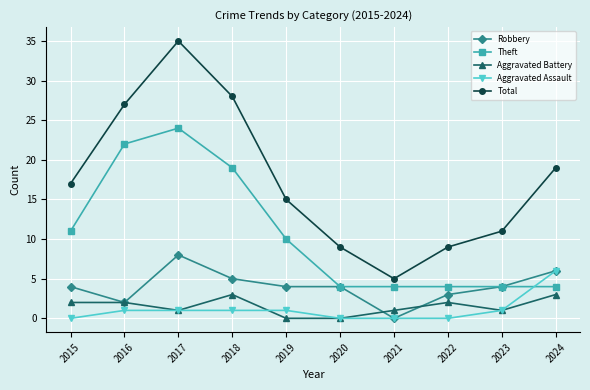

What is the value of the Total point at the 3rd from the left?

35